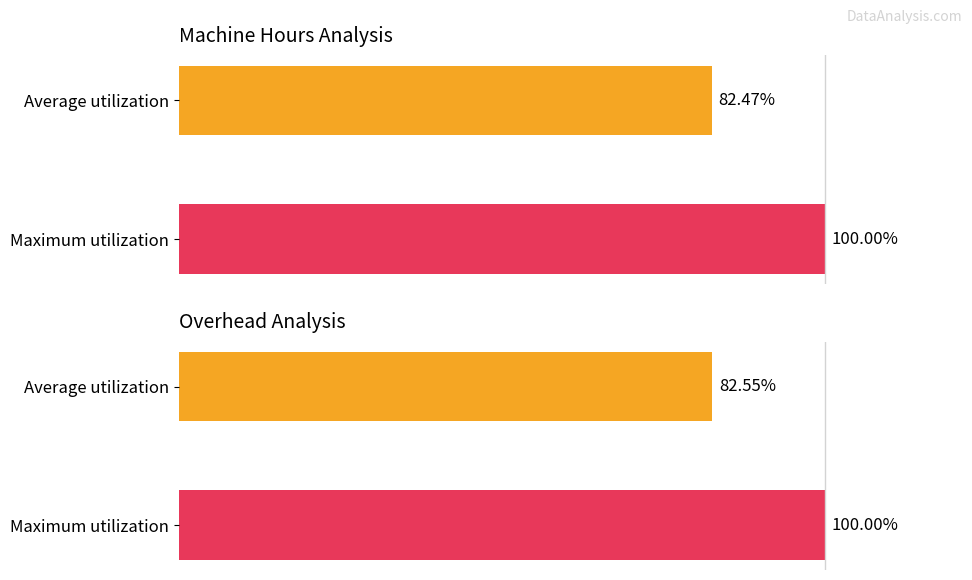

Rank the series at Maximum utilization from lowest to highest value.

Machine Hours, Overhead